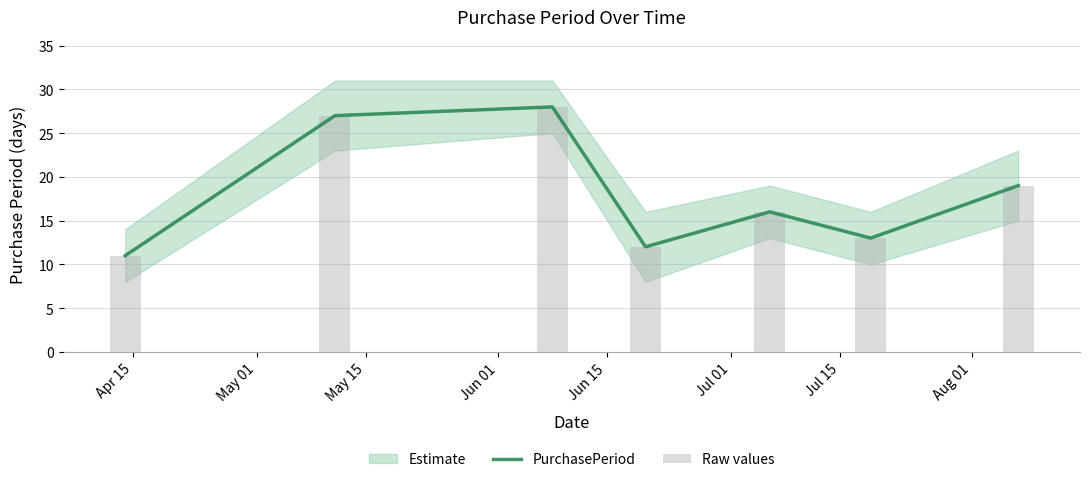

Reading left to right, transcribe all the data shown in this chart.

PurchasePeriod: 11	27	28	12	16	13	19
Raw values: 11	27	28	12	16	13	19